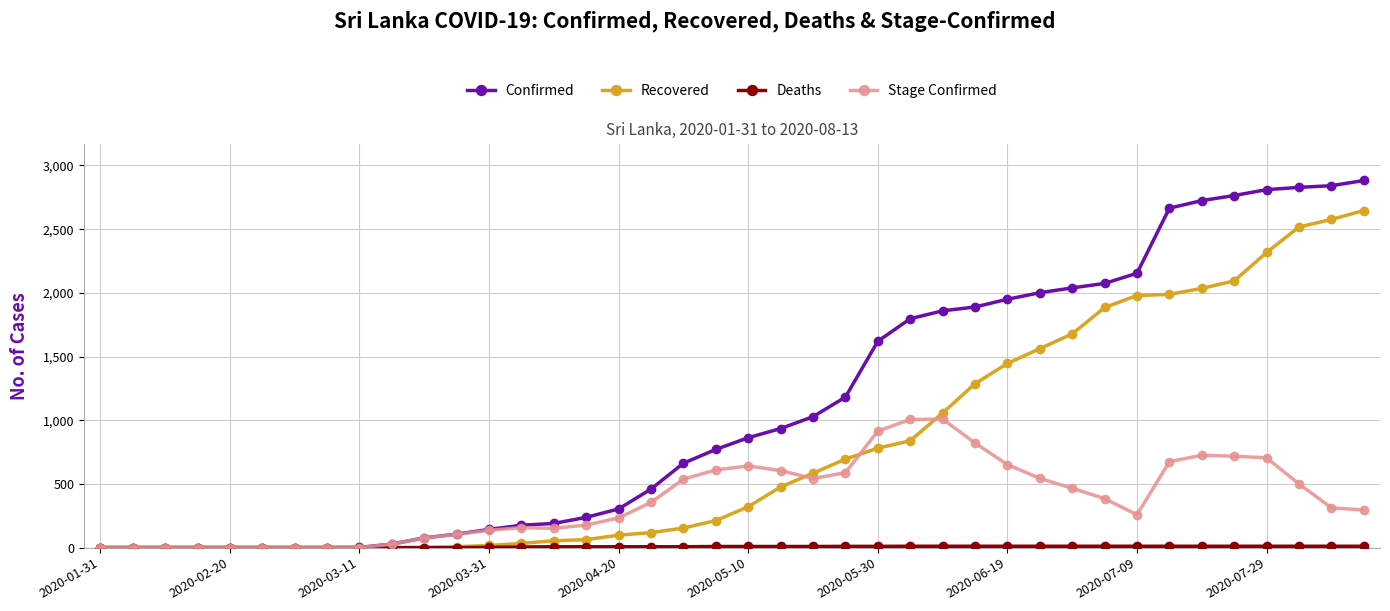

Which series has the widest spread of values?

Confirmed